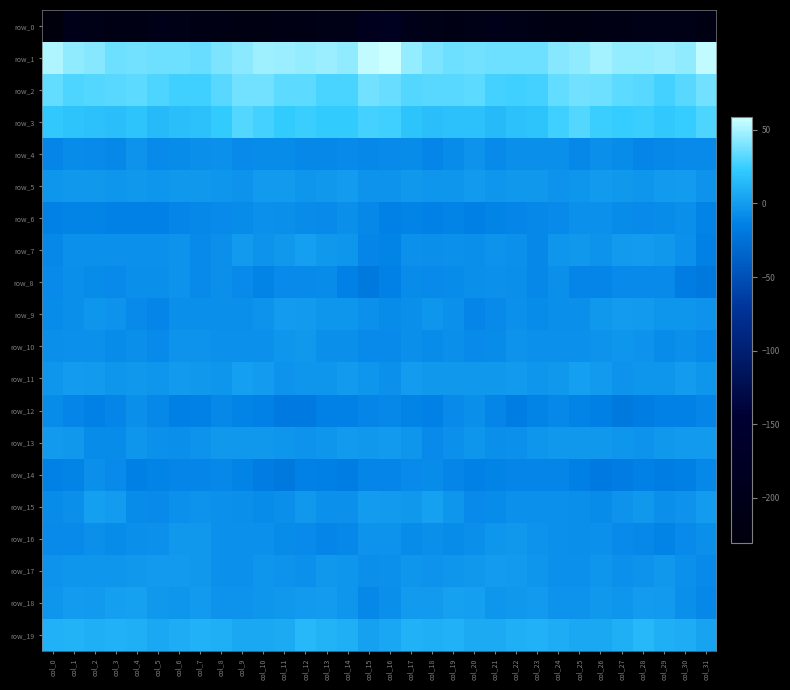

What is the average value of the row_4 series?

-8.4